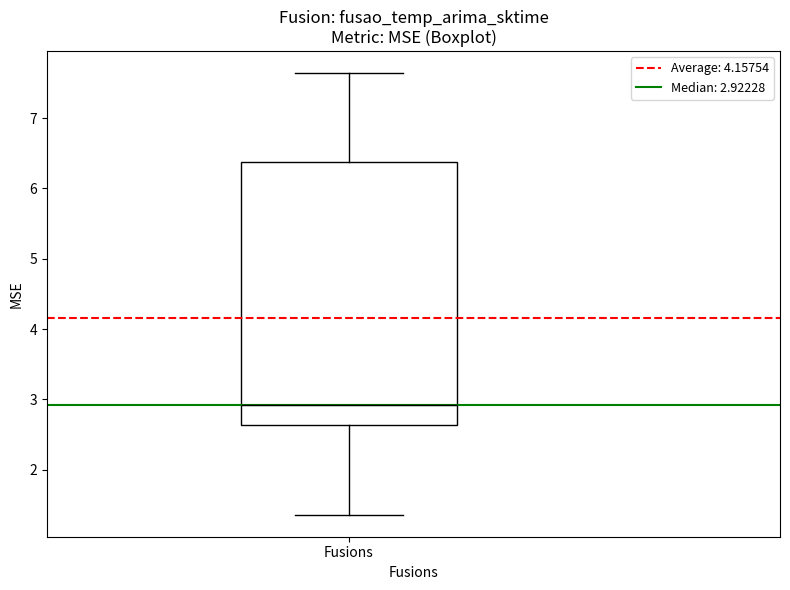

Where is the lower edge of the box for Fusions on the y-axis? The values are not printed on the chart, so give them approximately, as read against the axis.

2.6